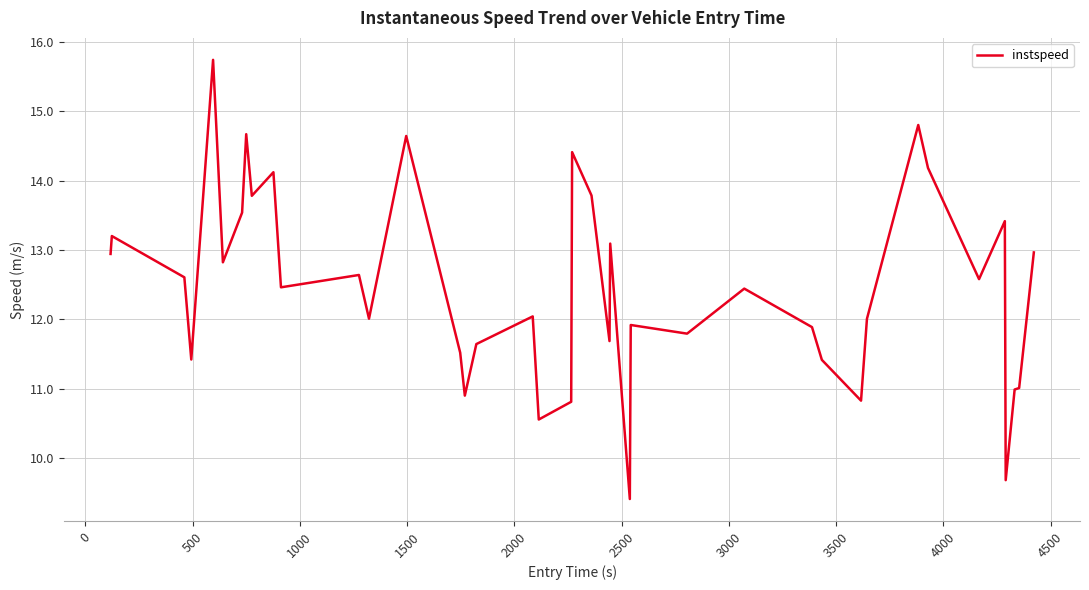

What is the minimum value shown in the chart?

9.4